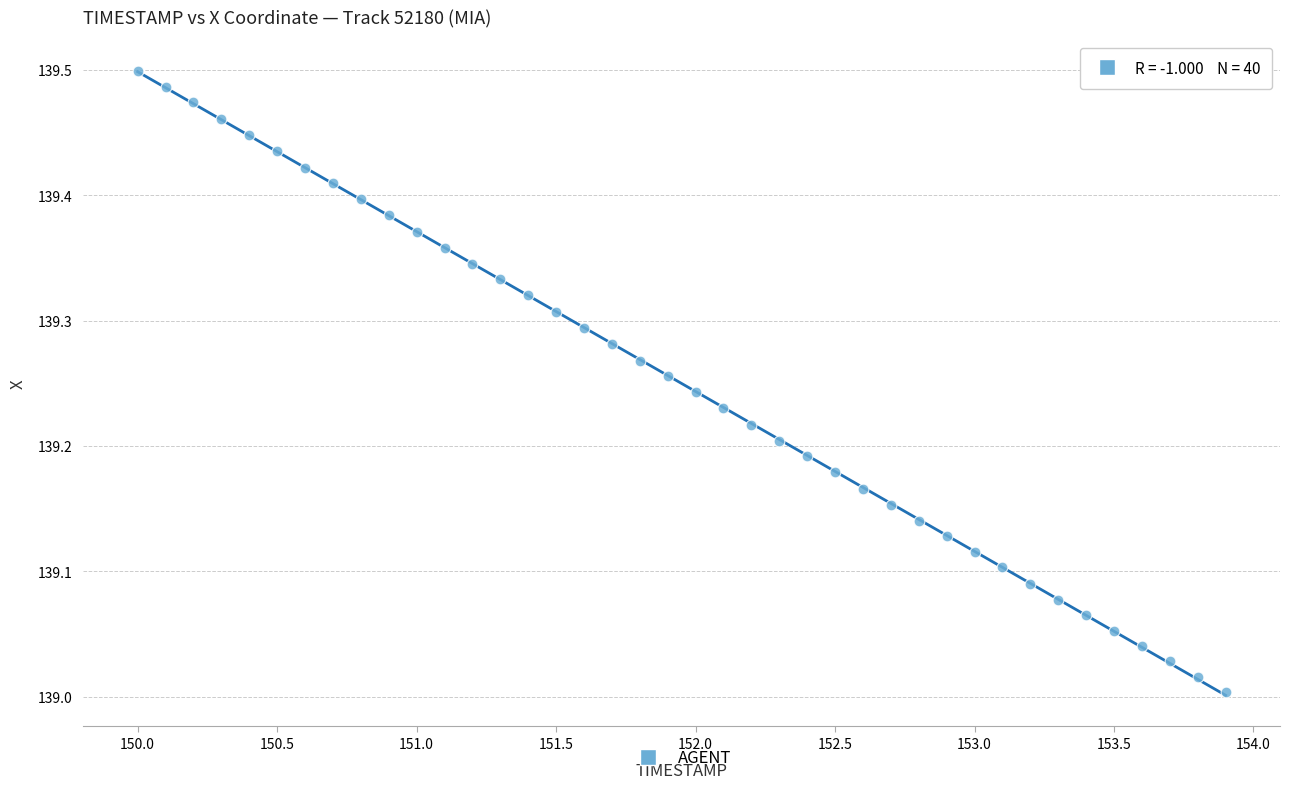

What is the range of X values (max minus min)?

3.9